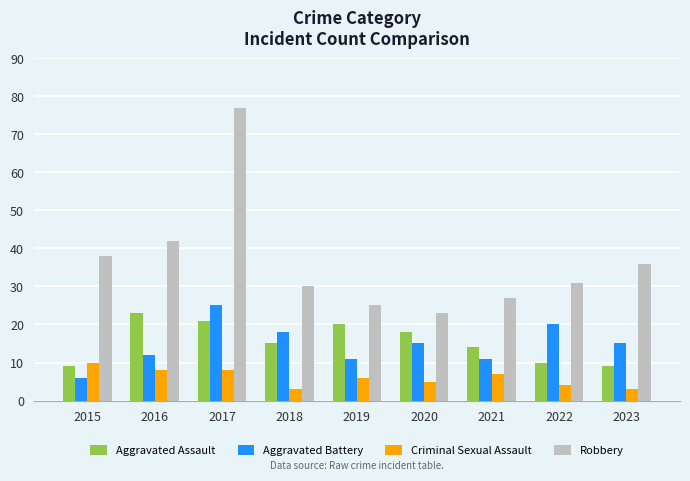

Which series has the largest total across all categories?

Robbery